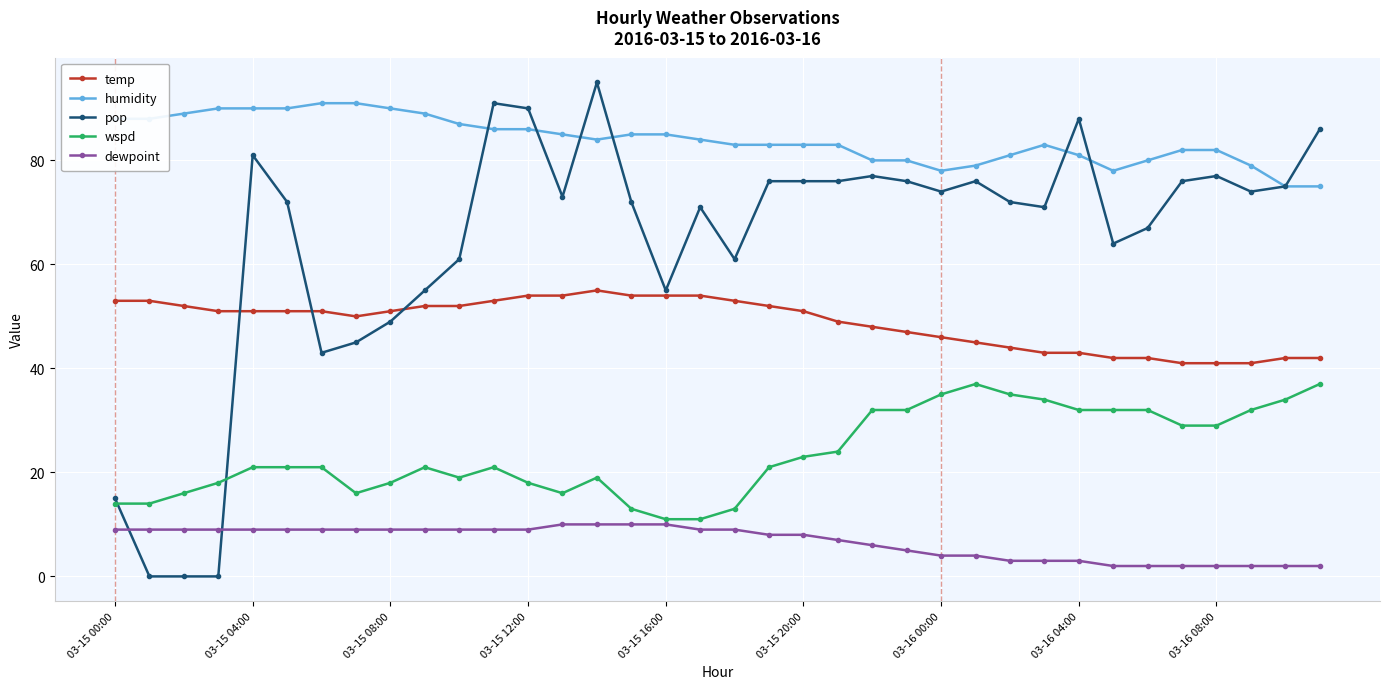

Which series has the largest range (max minus min)?

pop